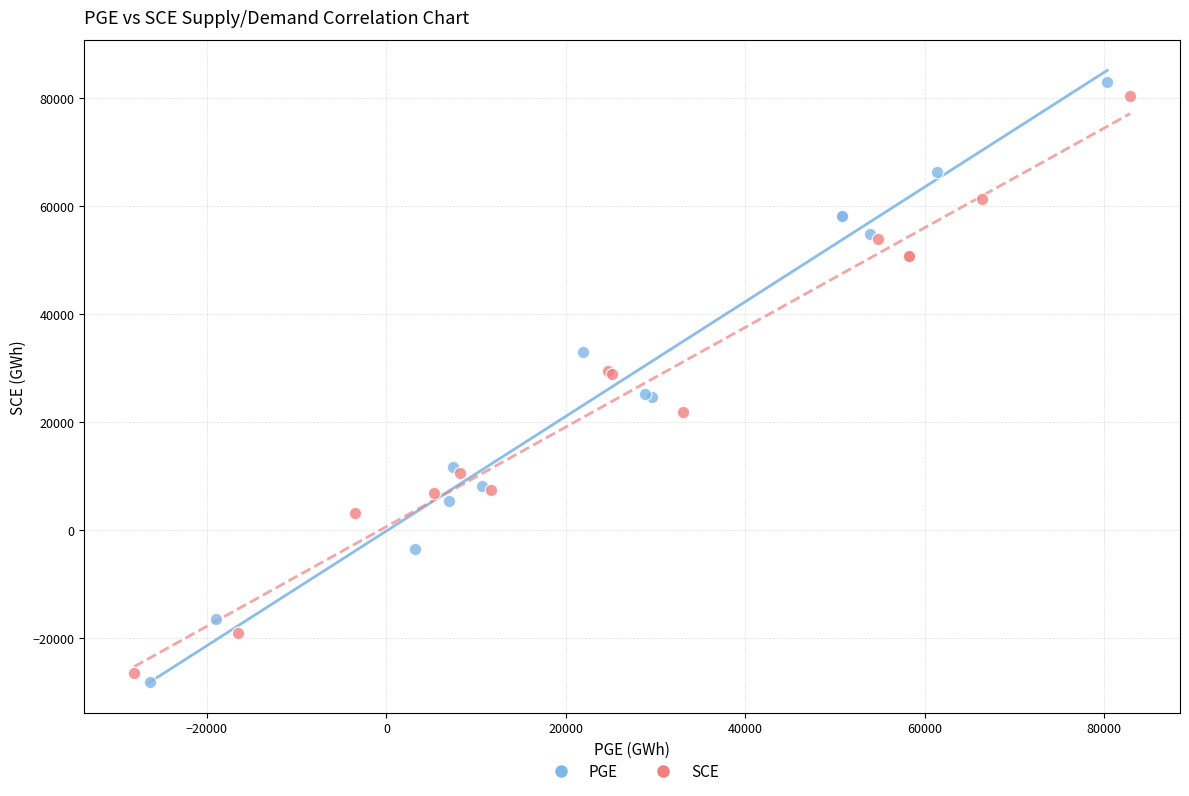

Which series has the largest Y range (max minus min)?

PGE